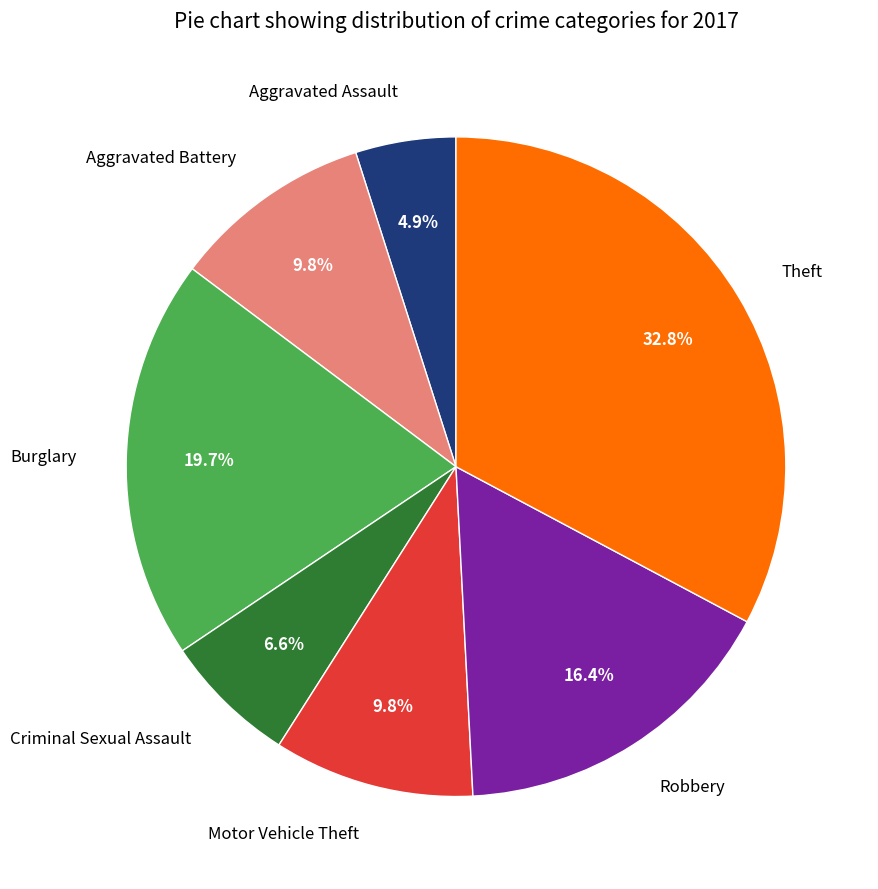

Is the sum of Criminal Sexual Assault and Theft greater than half?

No